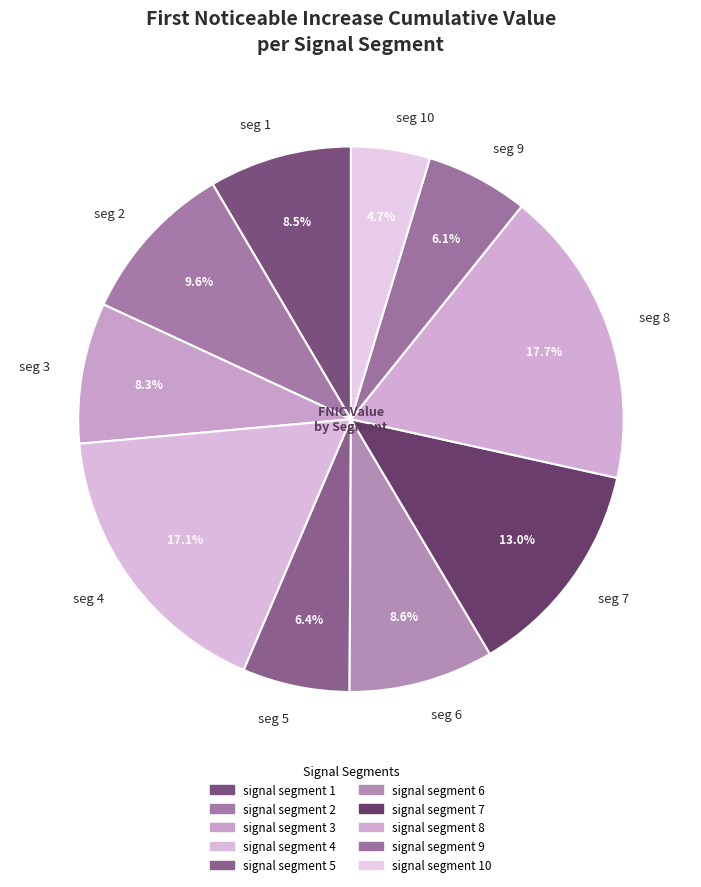

Which slice is the smallest?

seg 10